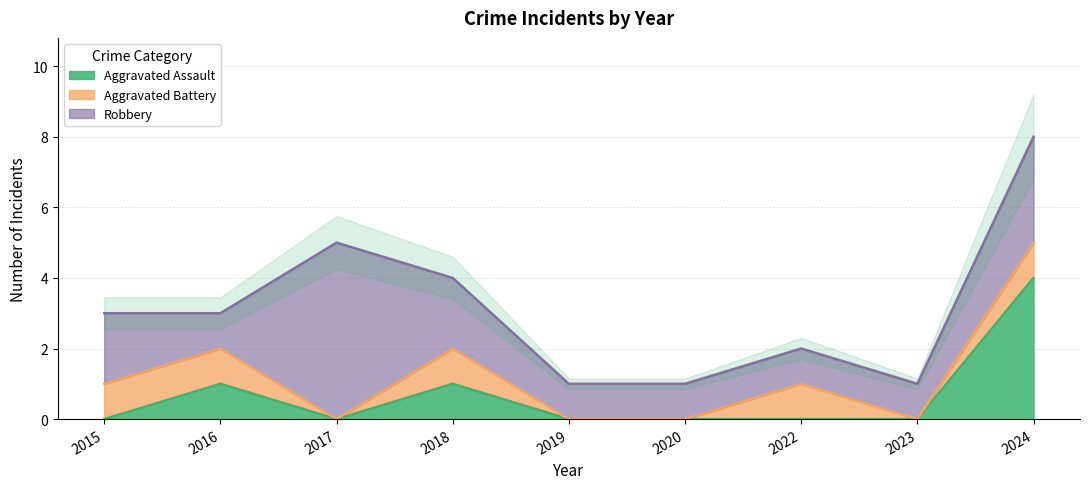

Which series has the largest total across all categories?

Robbery